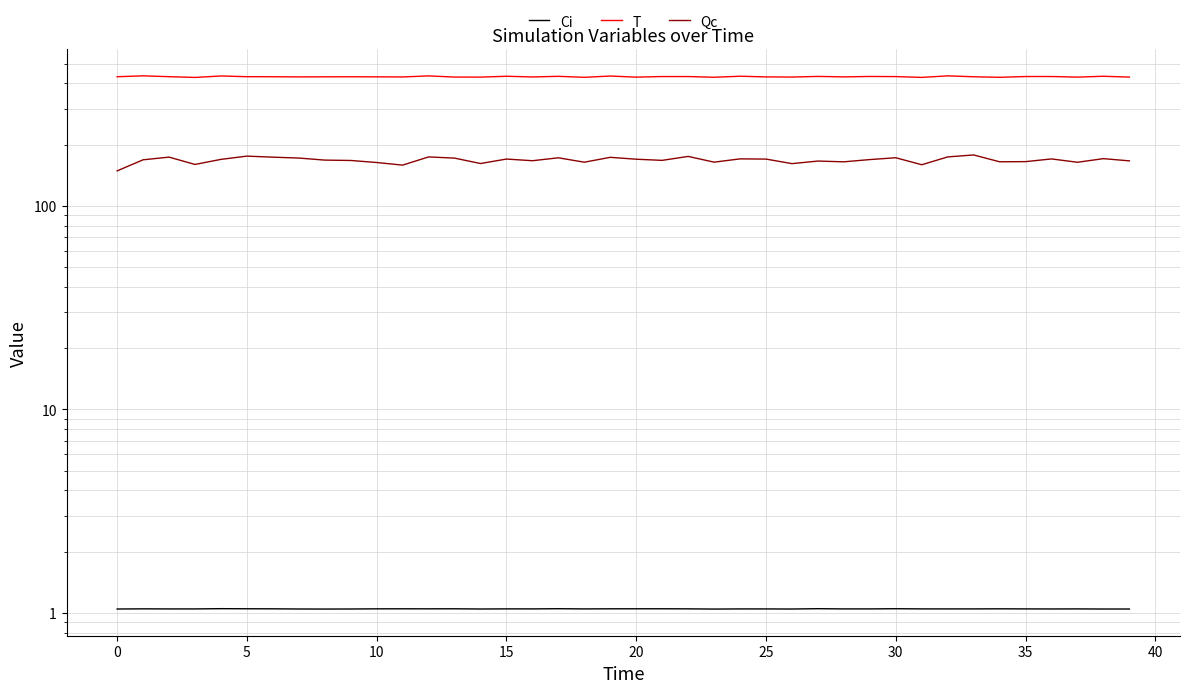

What is the value of the Qc point at the 8th from the left?

171.7